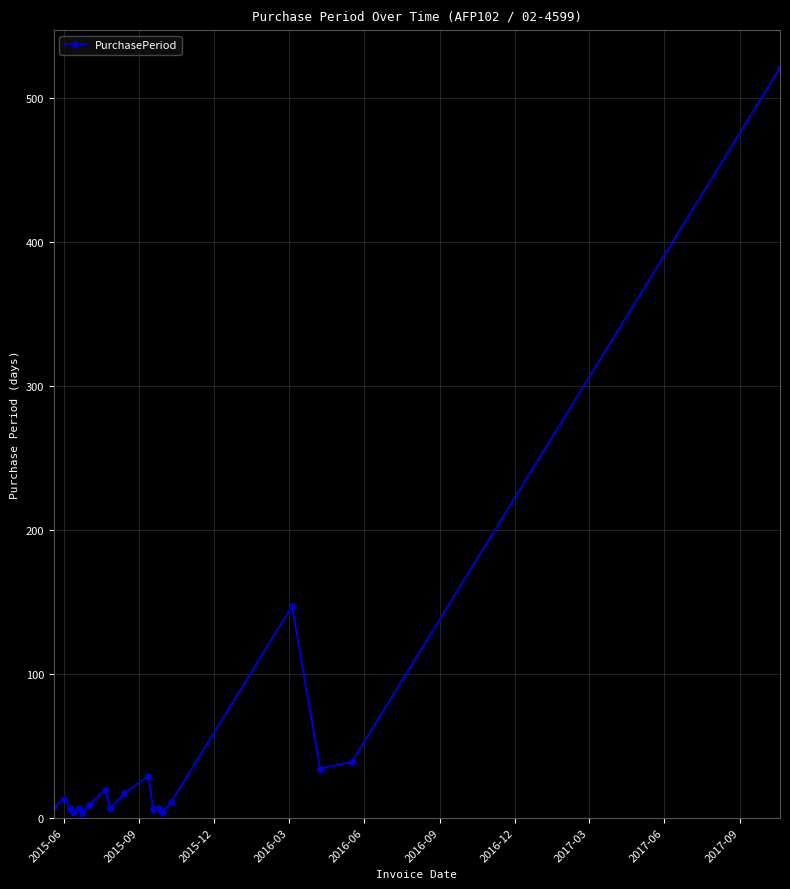

What is the maximum value shown in the chart?

521